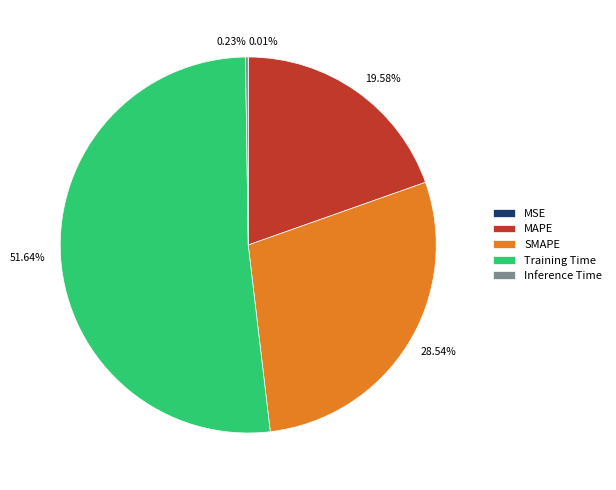

What is the majority slice?

Training Time